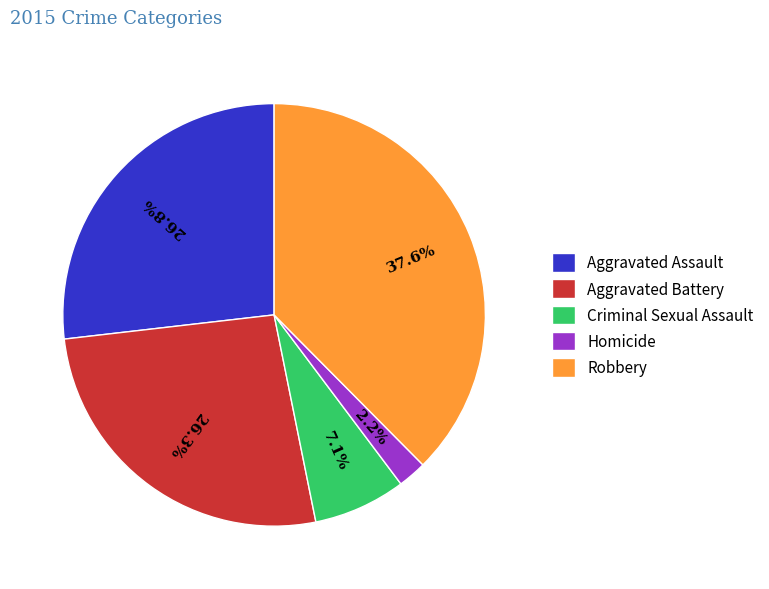

How many segments does this pie chart have?

5